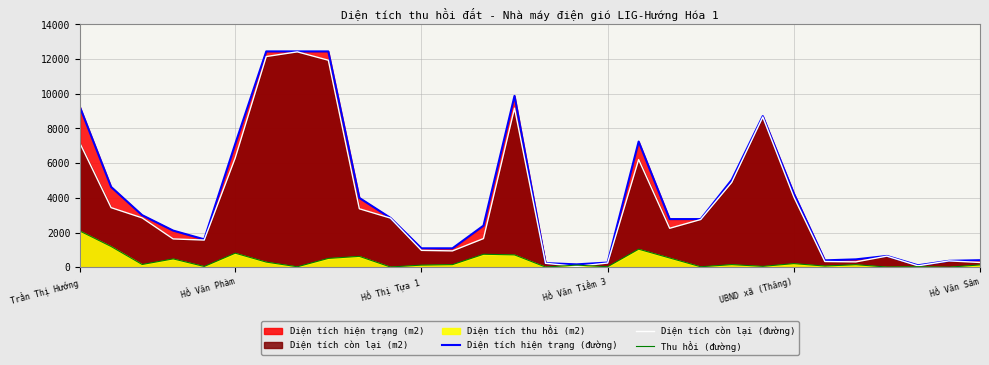

At how many categories does at least one series exceed 10443?

3